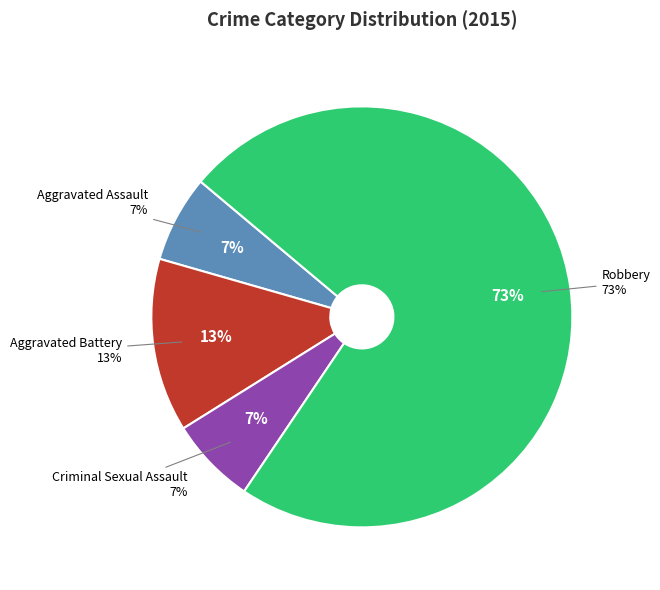

How many segments does this pie chart have?

4